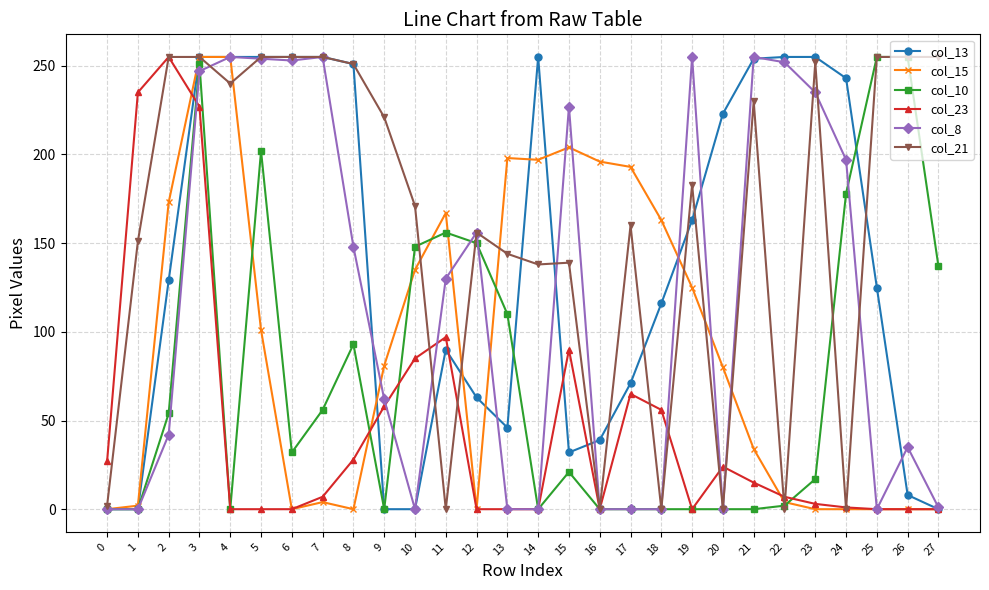

Is the value of col_8 at 25 greater than the value of col_10 at 27?

No